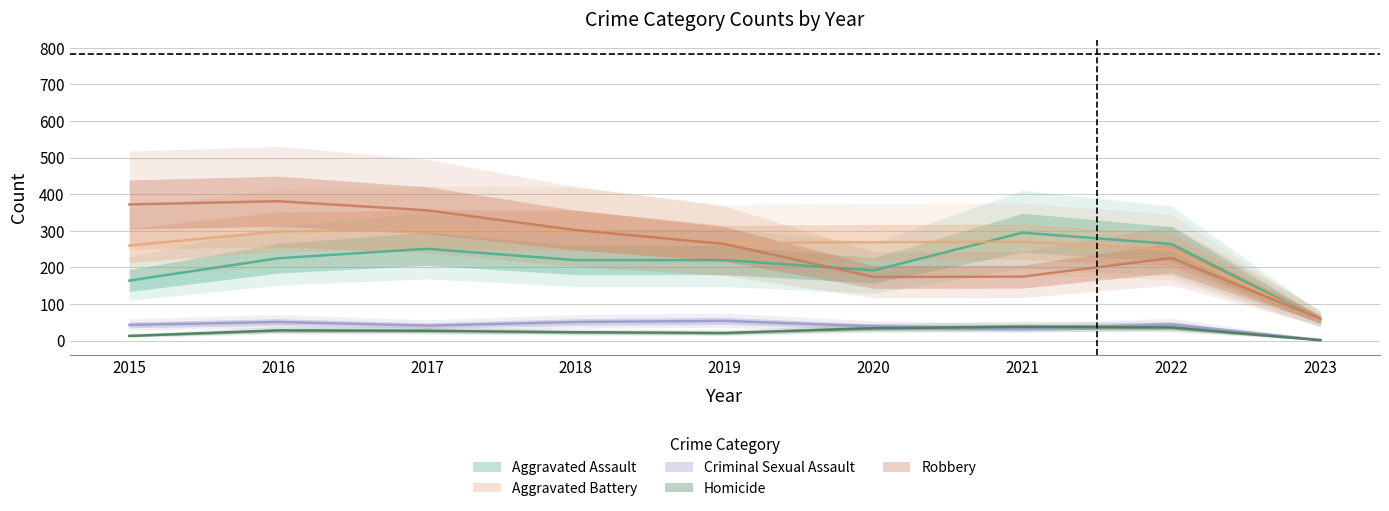

Which series has the widest spread of values?

Robbery